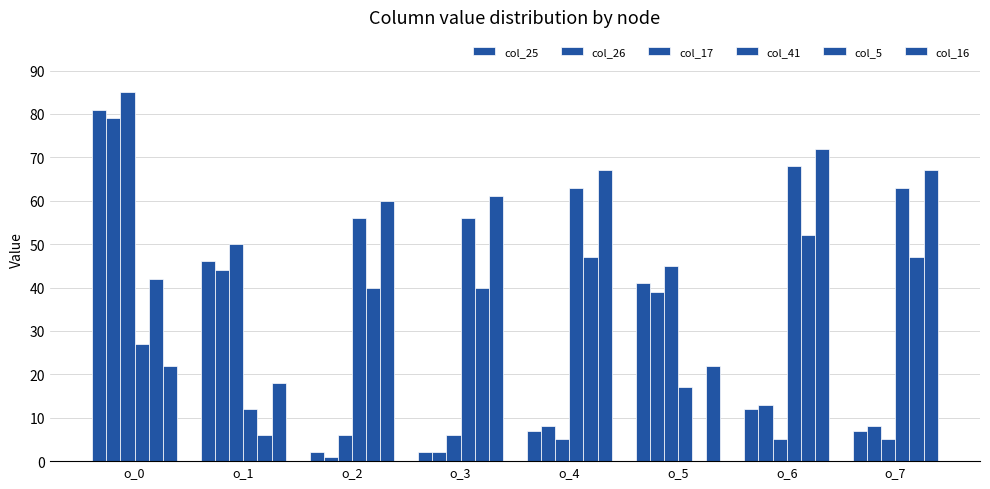

Are the bars grouped side by side (vs. stacked)?

Yes